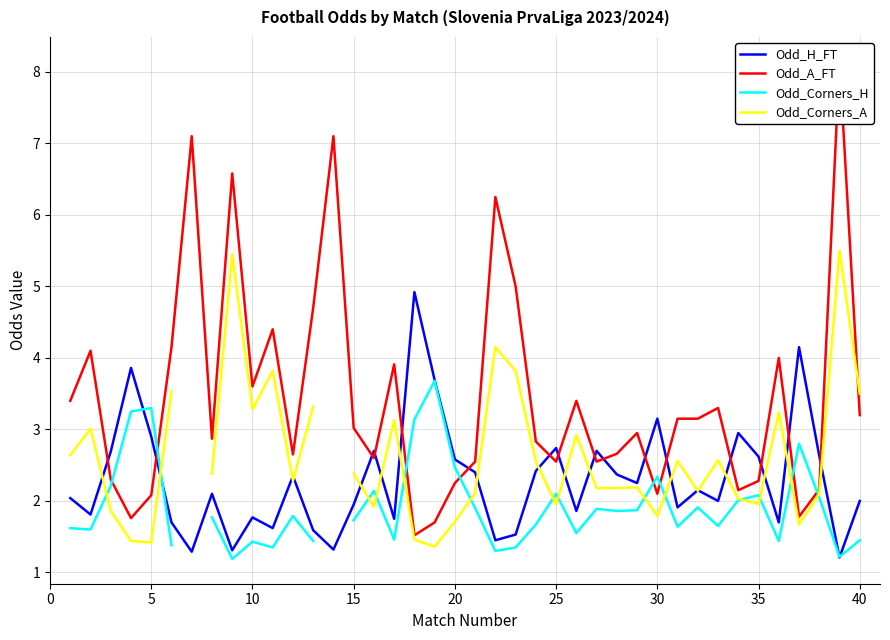

How many lines are shown in the chart?

4